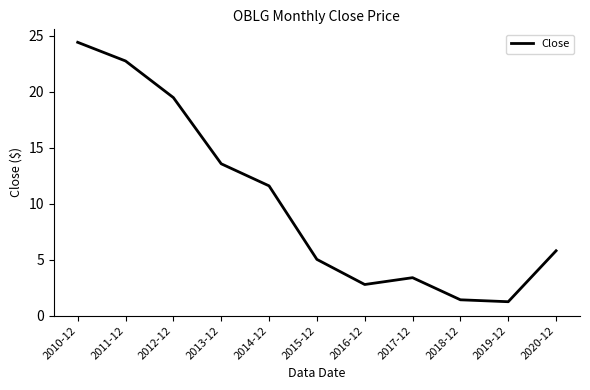

Reading right to left, transcribe all the data shown in this chart.

5.8	1.2	1.4	3.4	2.8	5.0	11.6	13.6	19.5	22.7	24.4